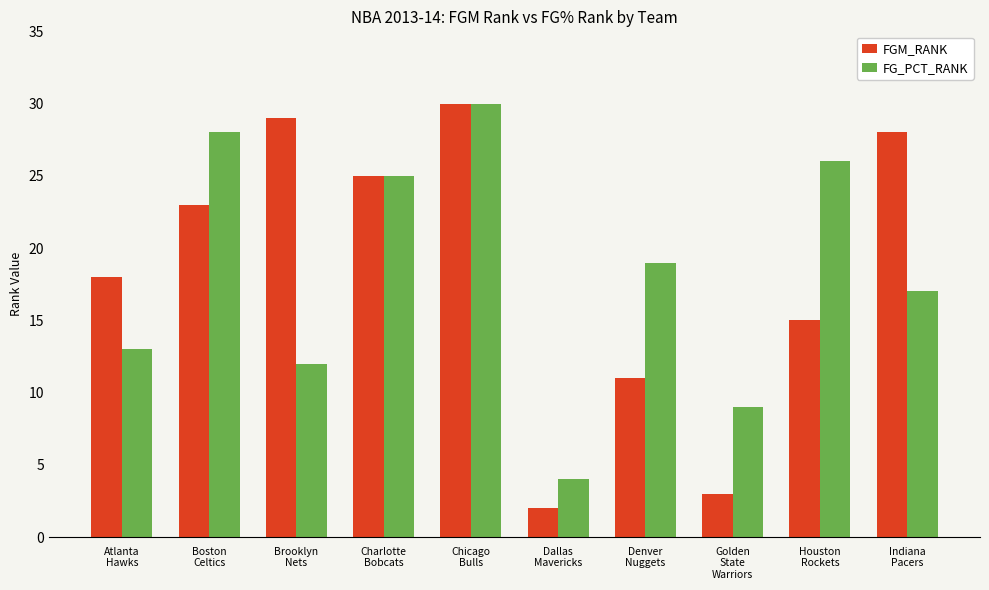

What is the difference between the maximum and minimum values in the FGM_RANK series?

28